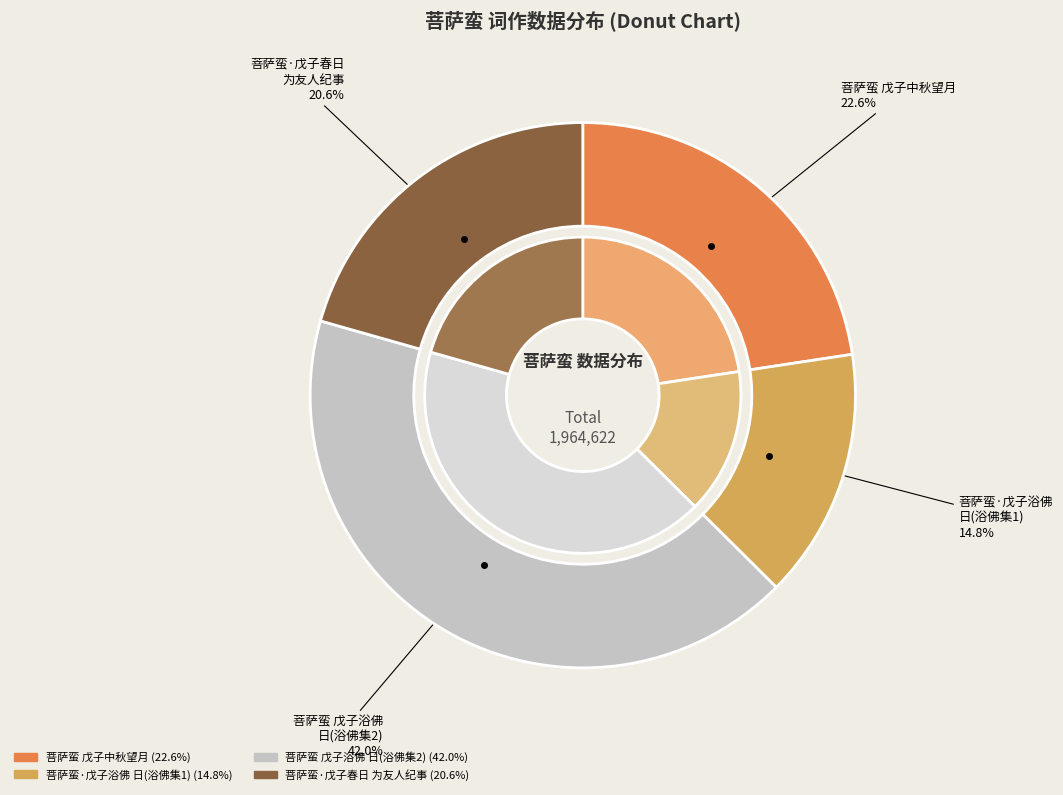

Do 菩萨蛮 戊子浴佛日，怀超社第三次集同人于玉皇道院，余未有诗，以小词记之 and 菩萨蛮·戊子浴佛日，怀超社第三次集同人于玉皇道院，余未有诗，以小词记之 together represent more than half of the pie?

Yes